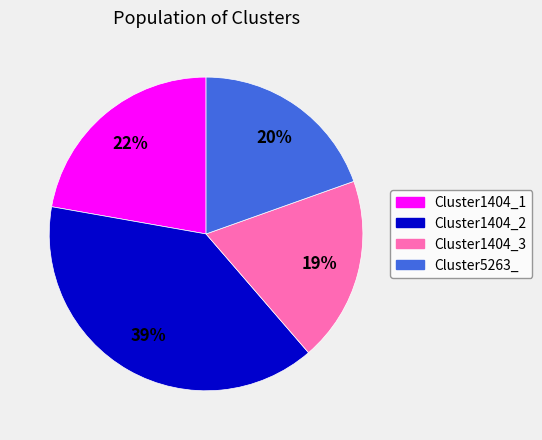

What is the largest slice in the pie chart?

Cluster1404_2